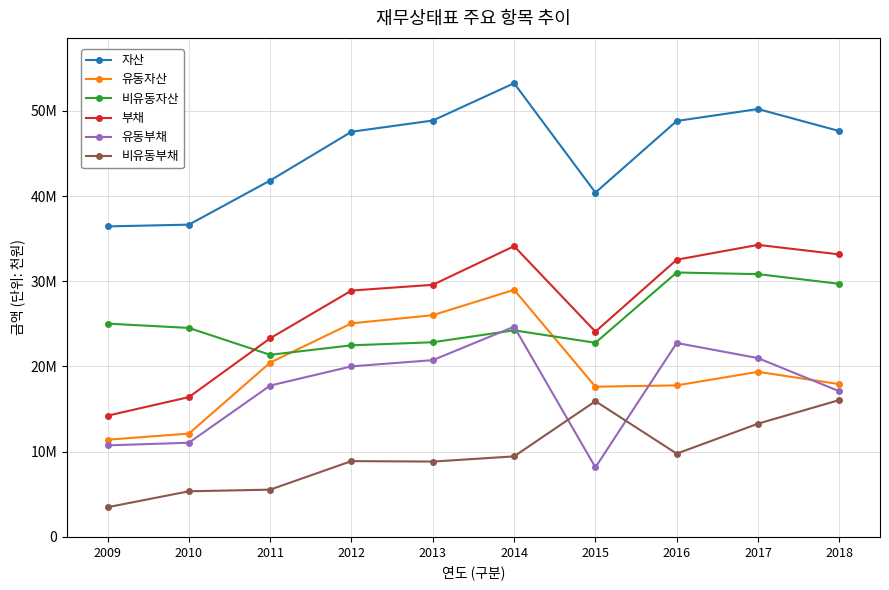

What are all the series names shown in the legend?

자산, 유동자산, 비유동자산, 부채, 유동부채, 비유동부채